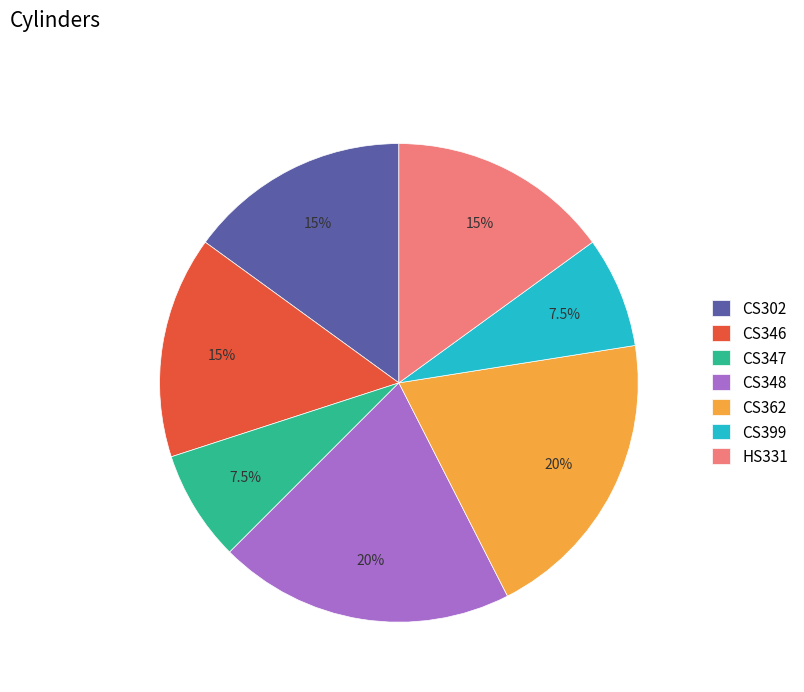

How many slices are in this pie chart?

7